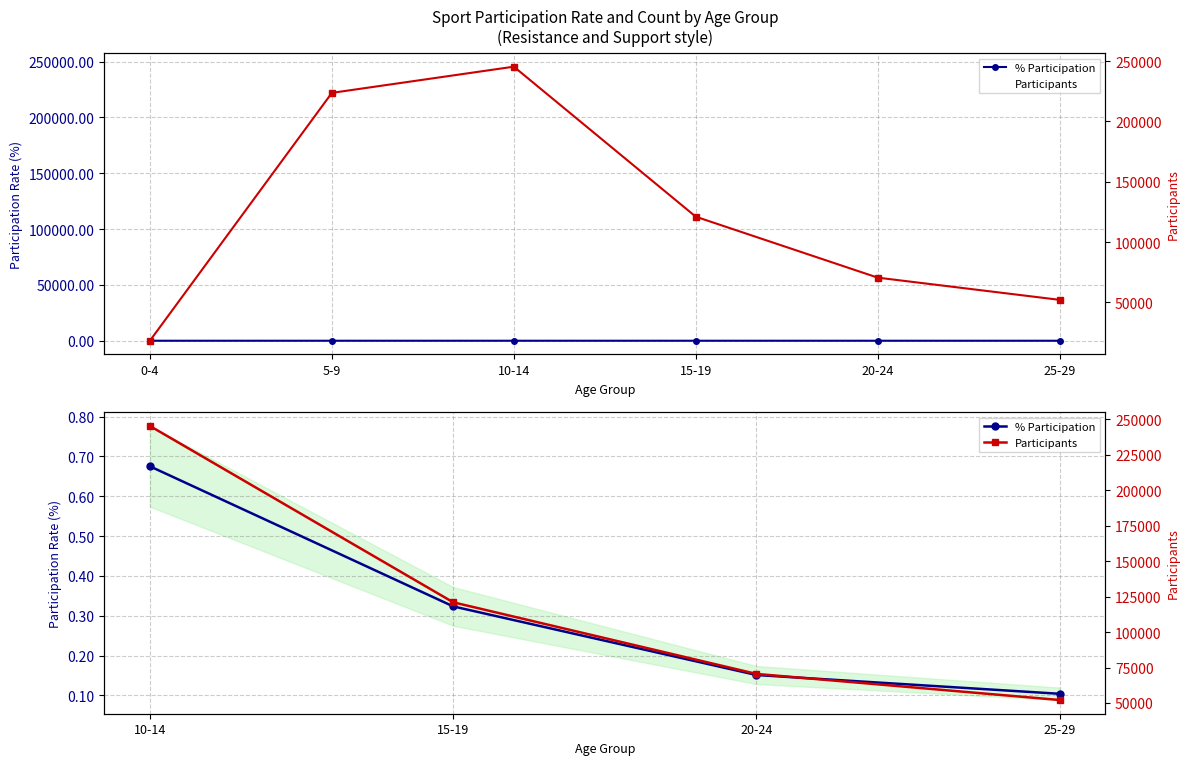

True or false: % and Participants cross at least once.

False